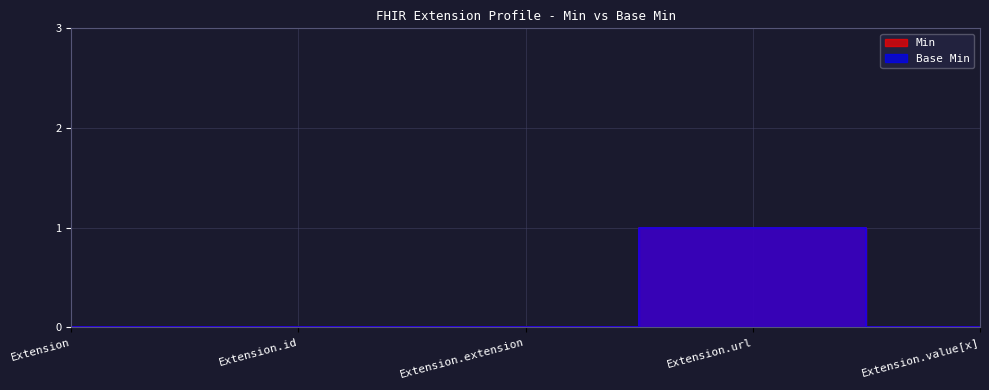

Between Extension.value[x] and Extension.extension, which is larger?

Extension.value[x]